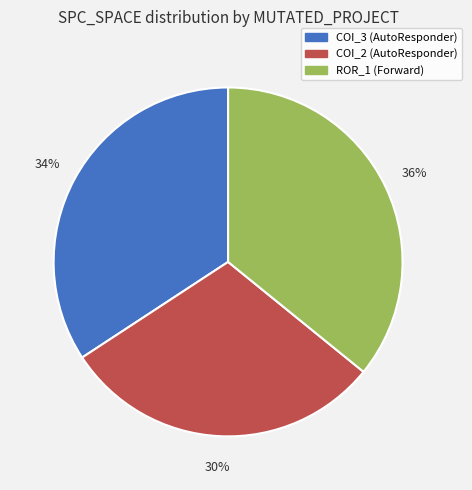

How many segments does this pie chart have?

3